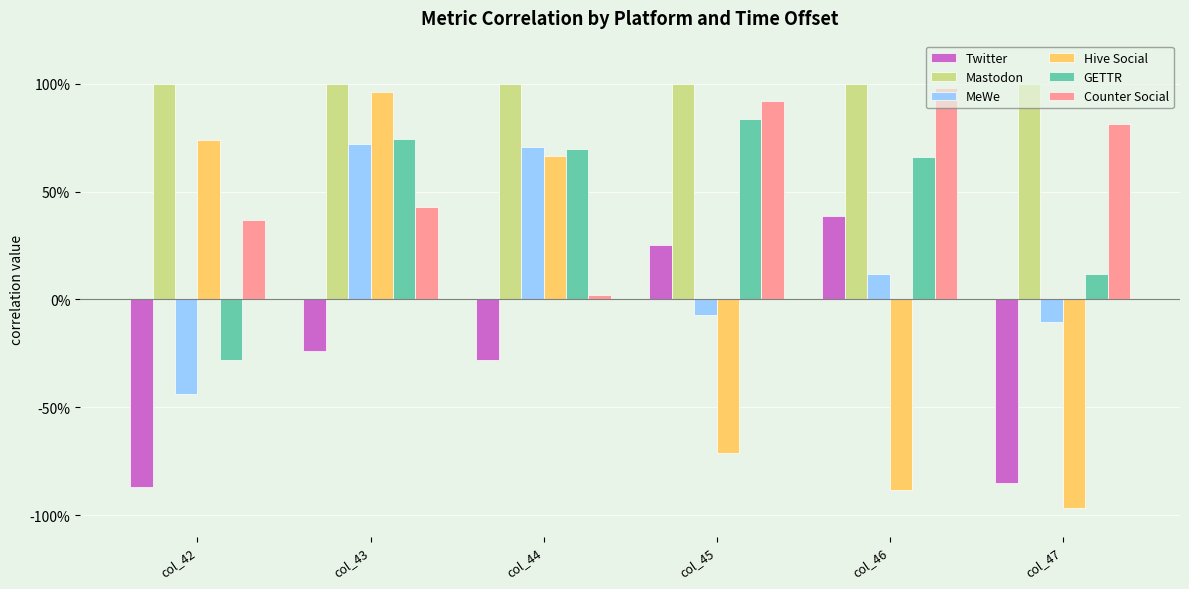

At which category is the sum across all series the highest?

col_43